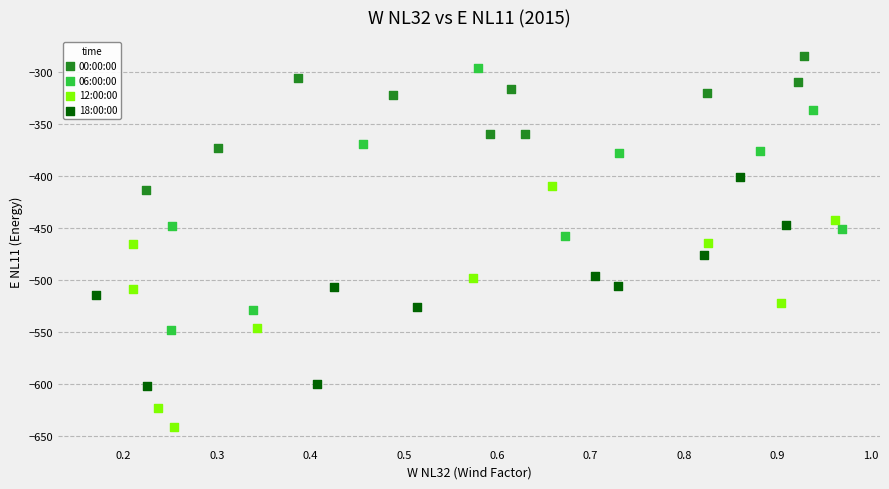

Which series reaches the minimum Y coordinate?

12:00:00